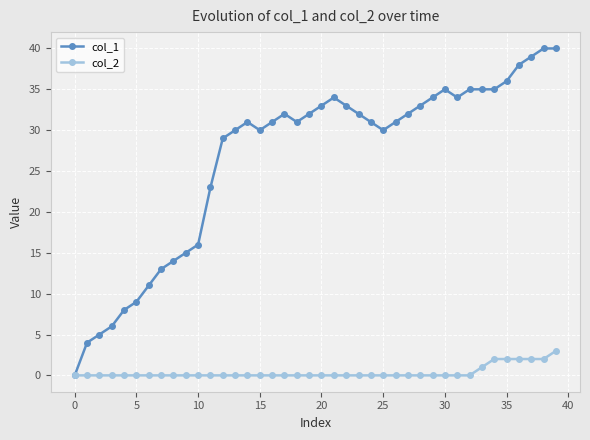

Reading left to right, what are all the values shown in this chart?

col_1: 0	4	5	6	8	9	11	13	14	15	16	23	29	30	31	30	31	32	31	32	33	34	33	32	31	30	31	32	33	34	35	34	35	35	35	36	38	39	40	40
col_2: 0	0	0	0	0	0	0	0	0	0	0	0	0	0	0	0	0	0	0	0	0	0	0	0	0	0	0	0	0	0	0	0	0	1	2	2	2	2	2	3